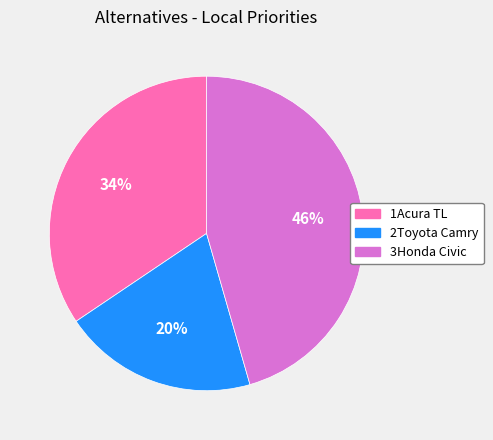

Which category has the biggest portion of the pie?

3Honda Civic